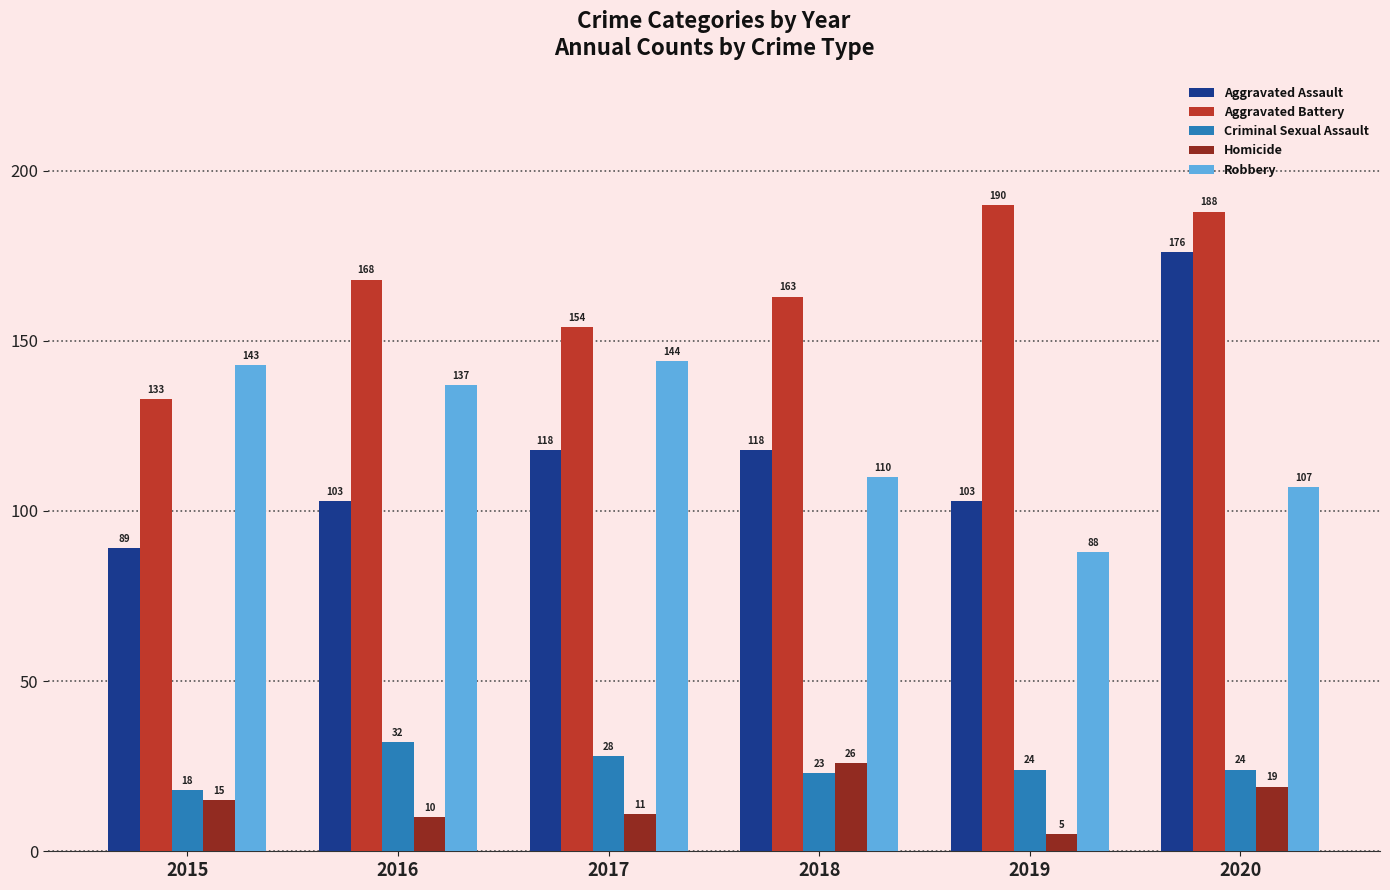

What are all the series names shown in the legend?

Aggravated Assault, Aggravated Battery, Criminal Sexual Assault, Homicide, Robbery